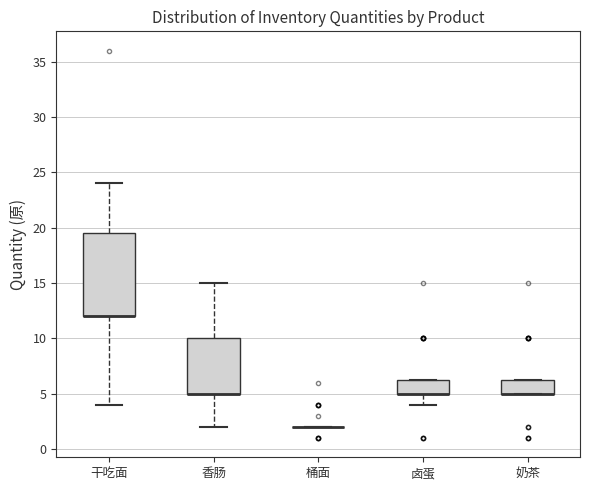

Reading left to right, read every box against the y-axis: the position of its median line, the range the box covers, and the ends of its whiskers. The values are not printed on the chart, so give them approximately, as read against the axis.

干吃面: median 12.0 (drawn on the box's lower edge), box 12.0 to 19.5, whiskers 4.0 to 24.0
香肠: median 5.0 (drawn on the box's lower edge), box 5.0 to 10.0, whiskers 2.0 to 15.0
桶面: box collapsed to a line at 2.0, whiskers 2.0 to 2.0
卤蛋: median 5.0 (drawn on the box's lower edge), box 5.0 to 6.5, whiskers 4.0 to 6.5
奶茶: median 5.0 (drawn on the box's lower edge), box 5.0 to 6.5, whiskers 5.0 to 6.5